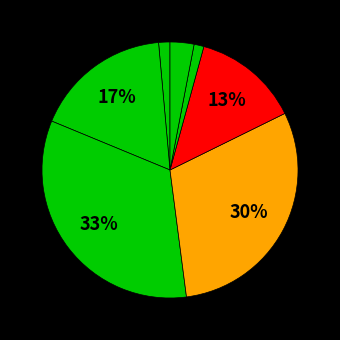

How many segments does this pie chart have?

7